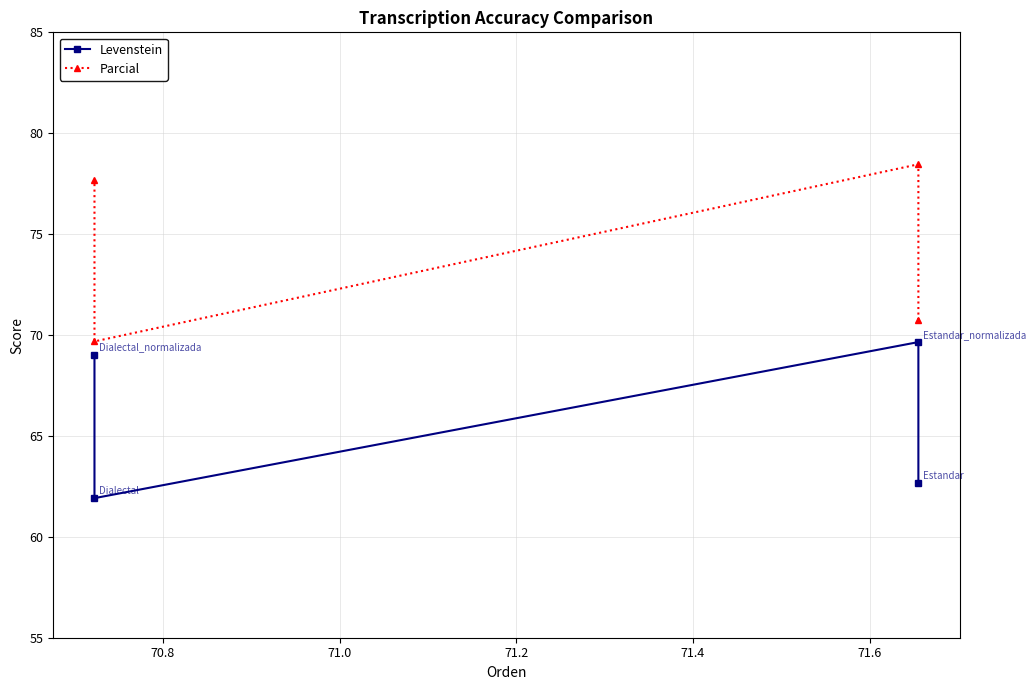

At which label does Parcial first exceed 77?

70.8